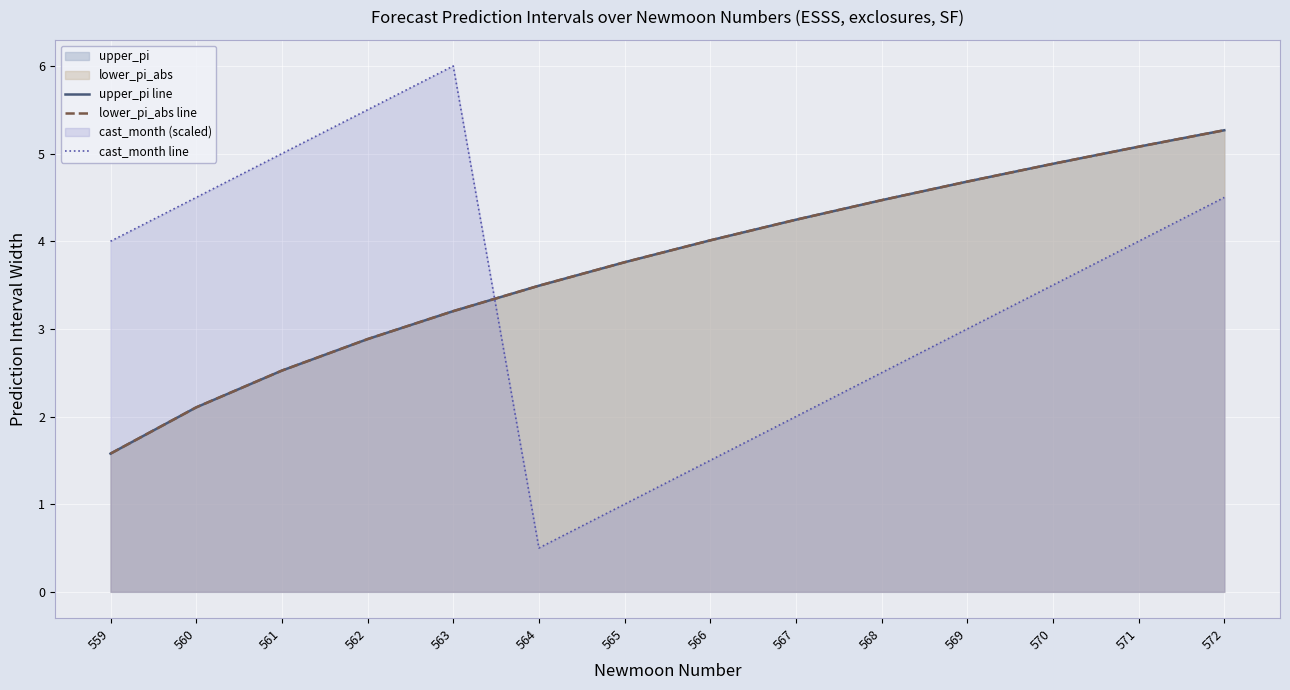

What is the value of the cast_month line point at the 2nd from the left?

4.5